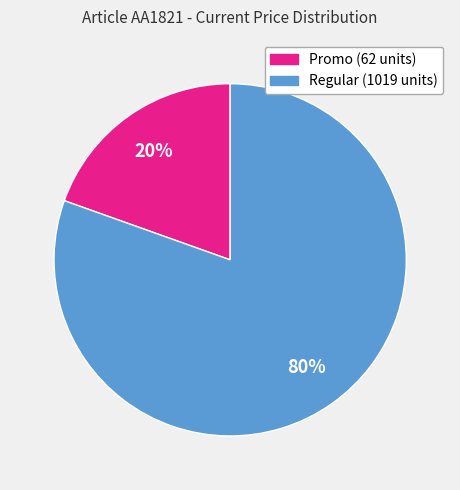

Is there any slice that represents more than half of the pie?

Yes